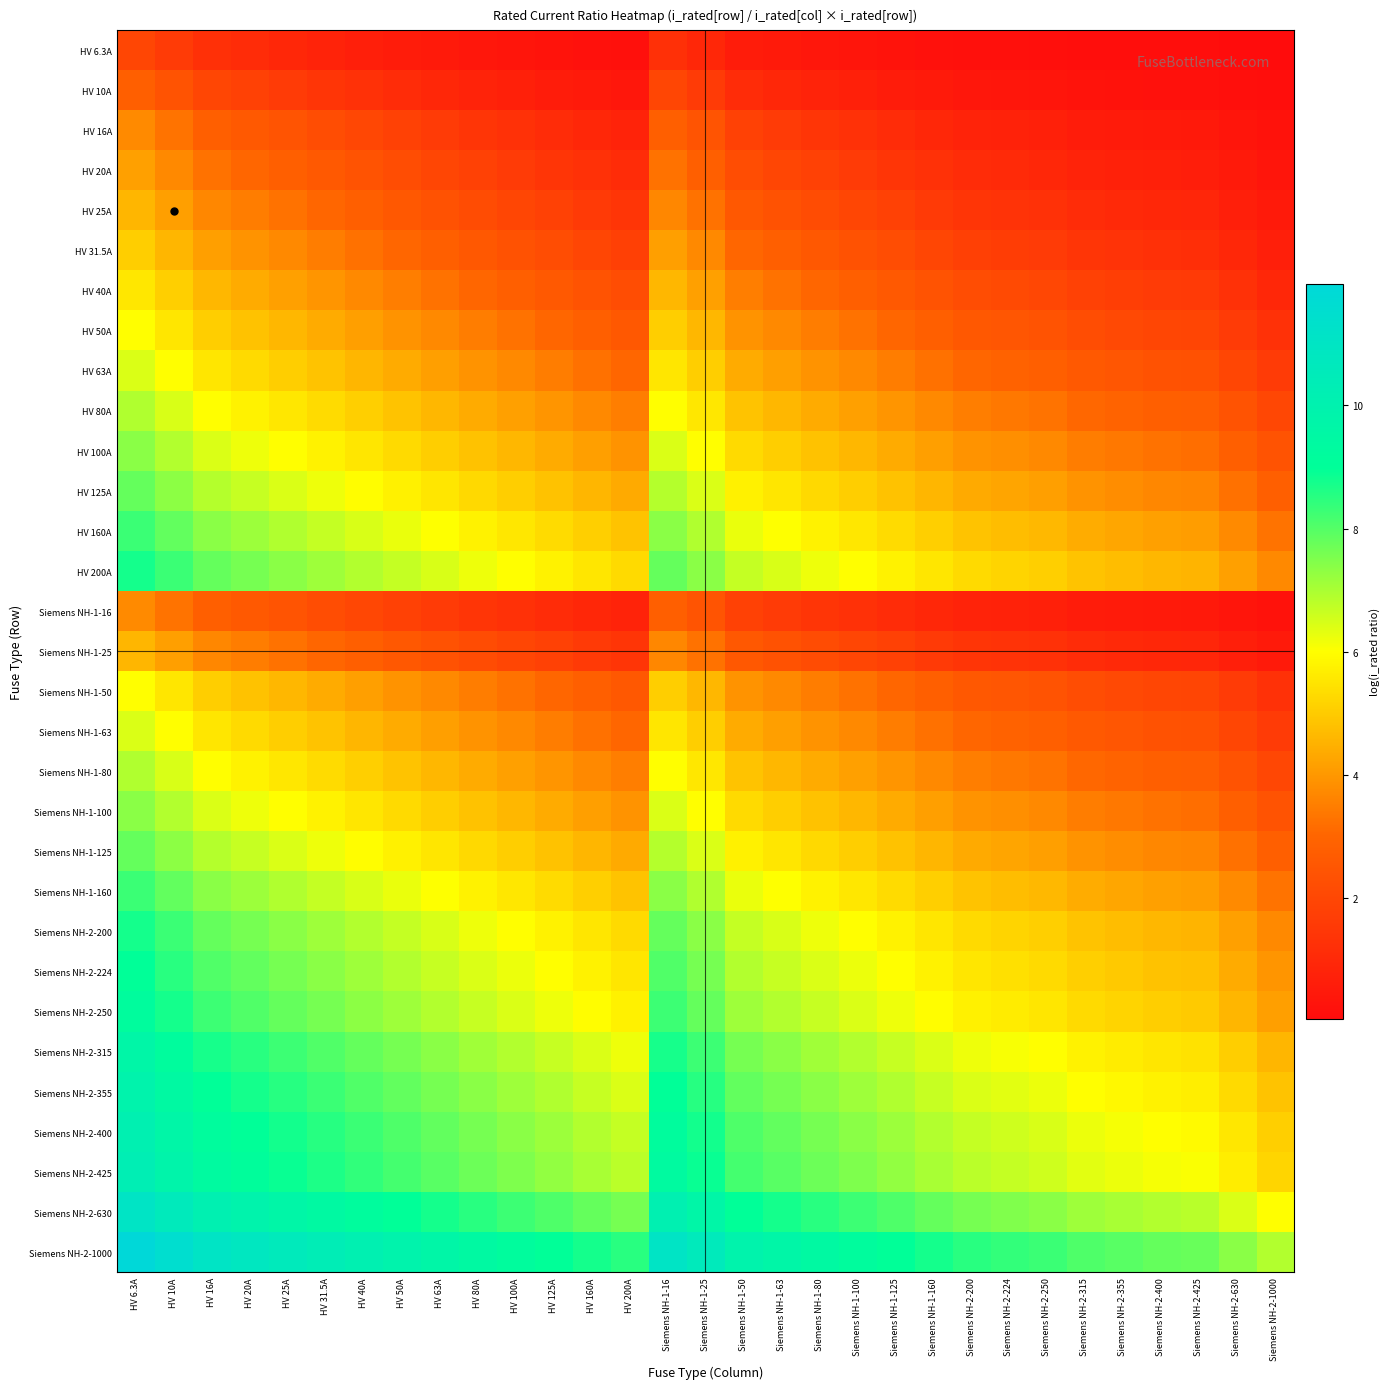

At which category does the chart reach its minimum across all series?

Siemens NH-2-1000